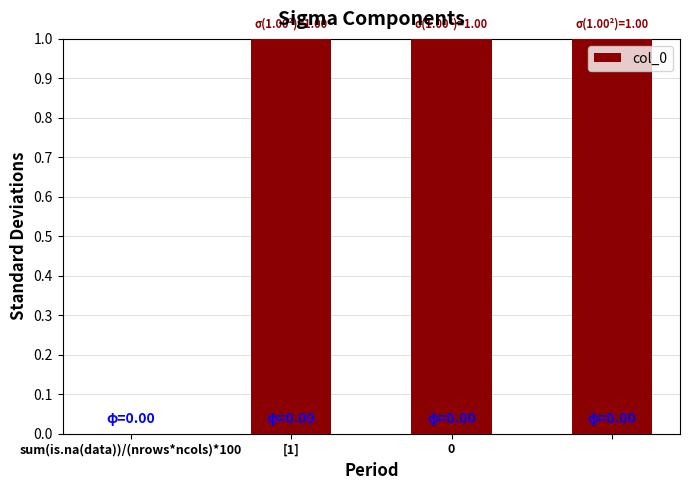

What is the sum of all values?

3